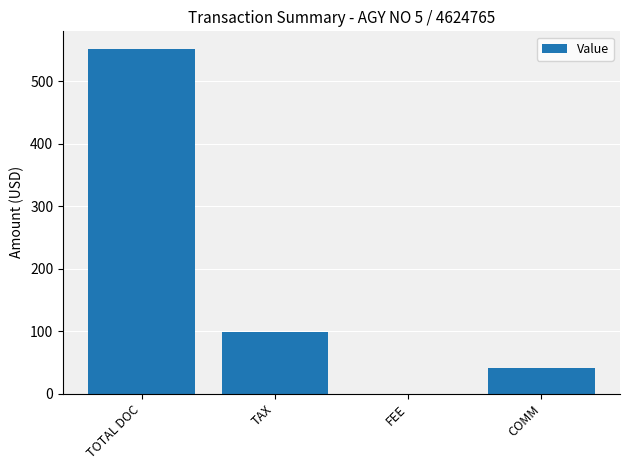

At which label is the value closest to 276?

TAX